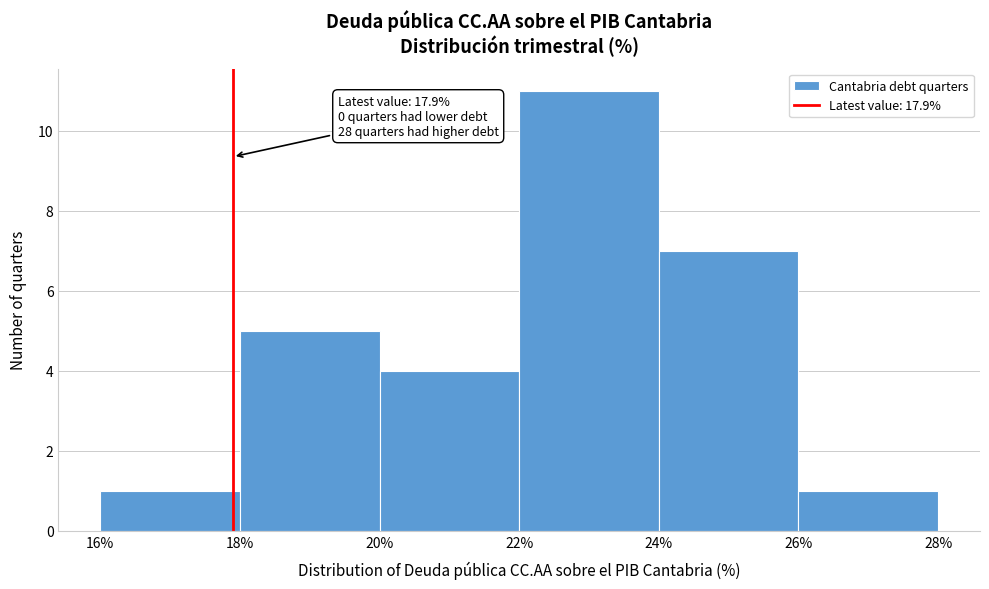

Over which range of the x-axis is the bar tallest?

22% to 24%